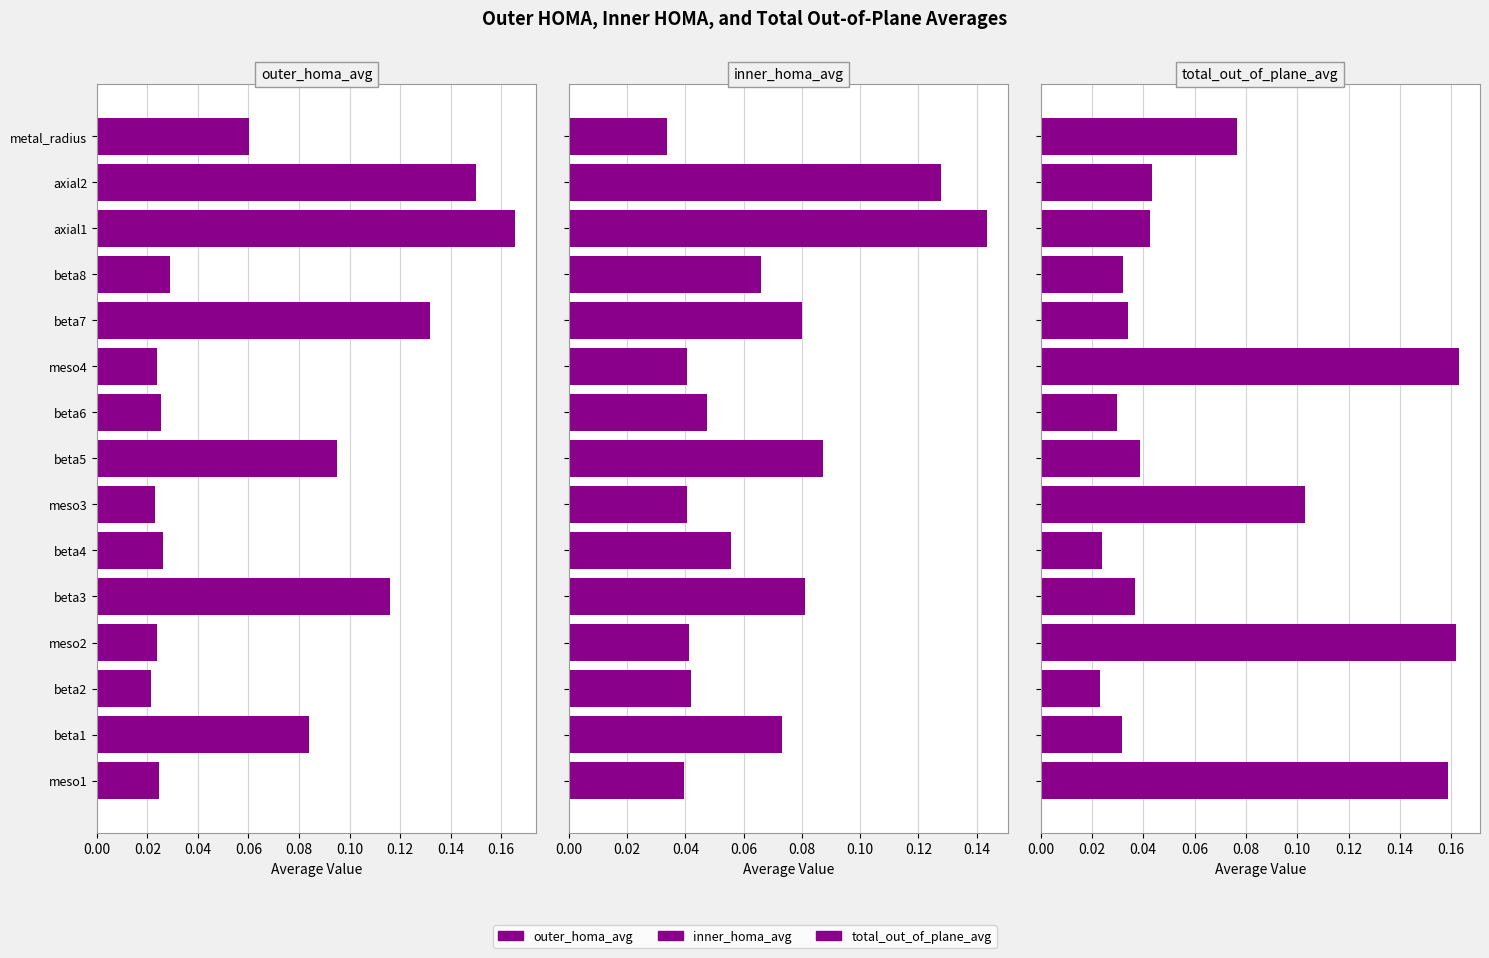

What is the difference between the maximum and minimum values in the total_out_of_plane_avg series?

0.1